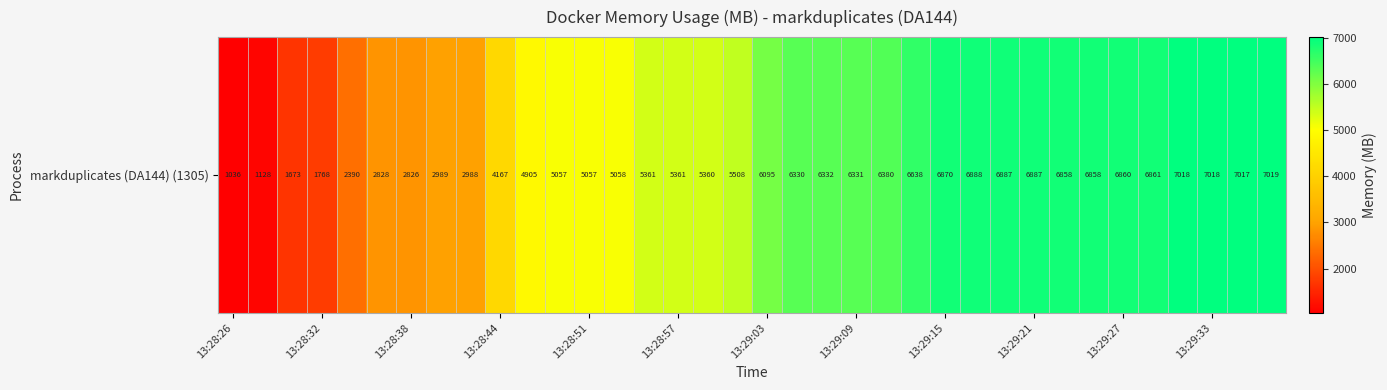

Reading left to right, what are all the values shown in this chart?

1036.3	1127.8	1673.3	1768.2	2390.0	2827.9	2826.1	2988.5	2988.4	4167.3	4905.1	5057.2	5057.3	5057.6	5360.8	5360.9	5360.1	5508.4	6094.6	6330.5	6331.7	6330.6	6380.5	6638.1	6870.0	6888.1	6887.1	6887.1	6858.2	6858.1	6859.5	6861.2	7017.9	7017.7	7017.1	7018.9